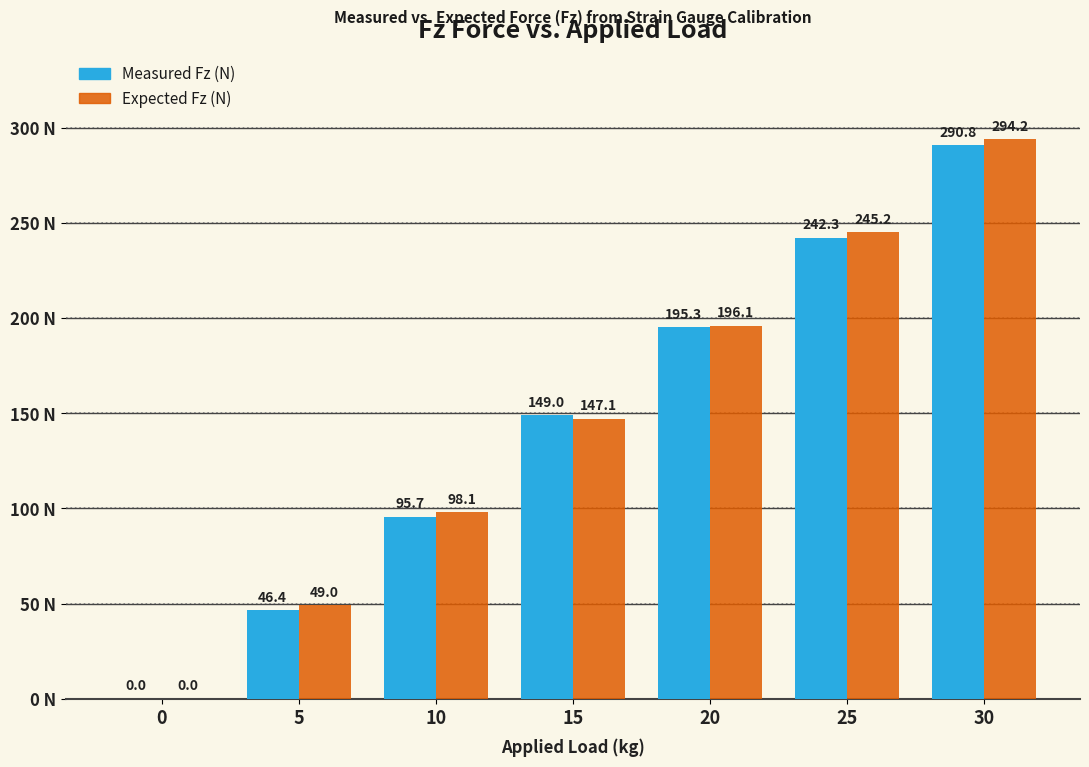

At which category does the chart reach its peak across all series?

30